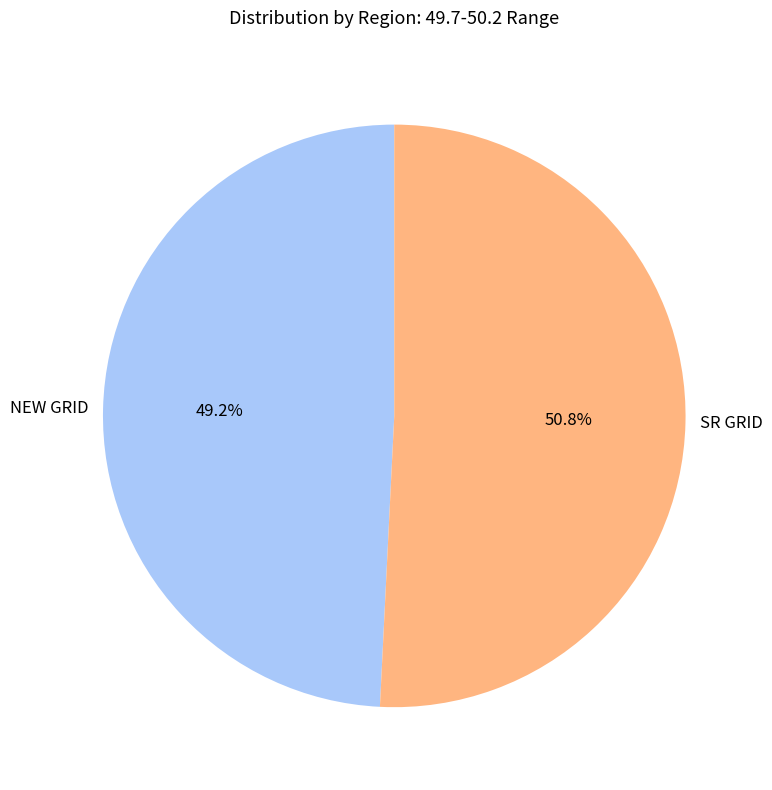

Is there any slice that represents more than half of the pie?

Yes